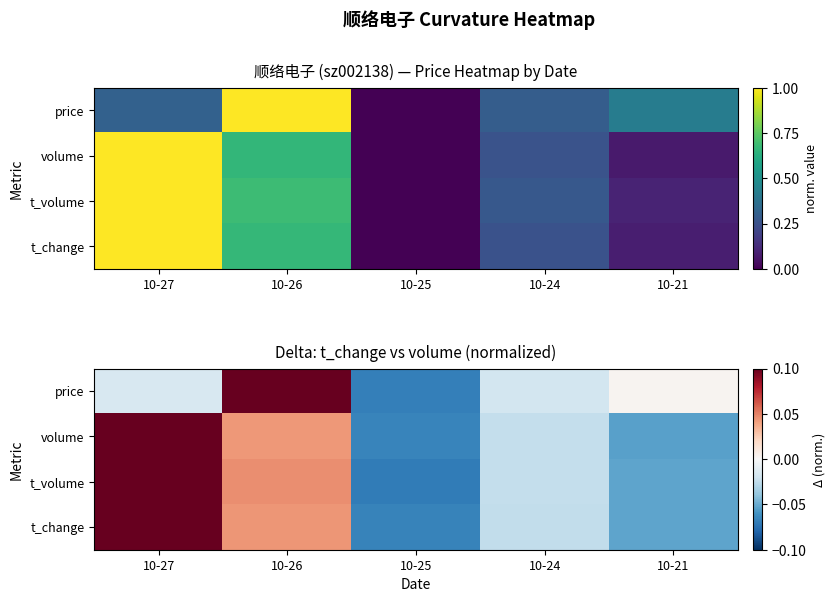

How many values in the price series are below 0?

3